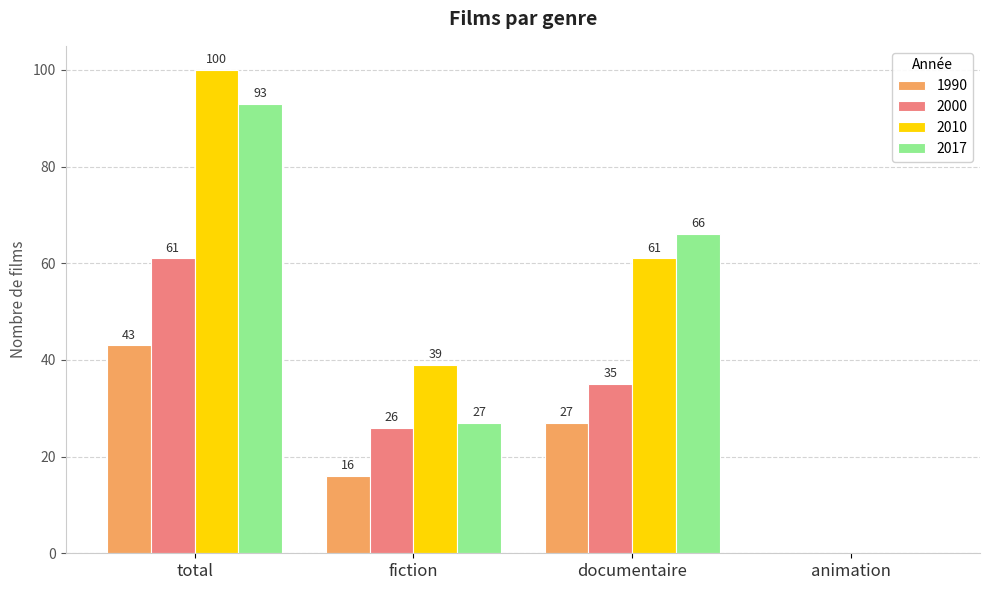

What is the sum of all 2017 values?

186